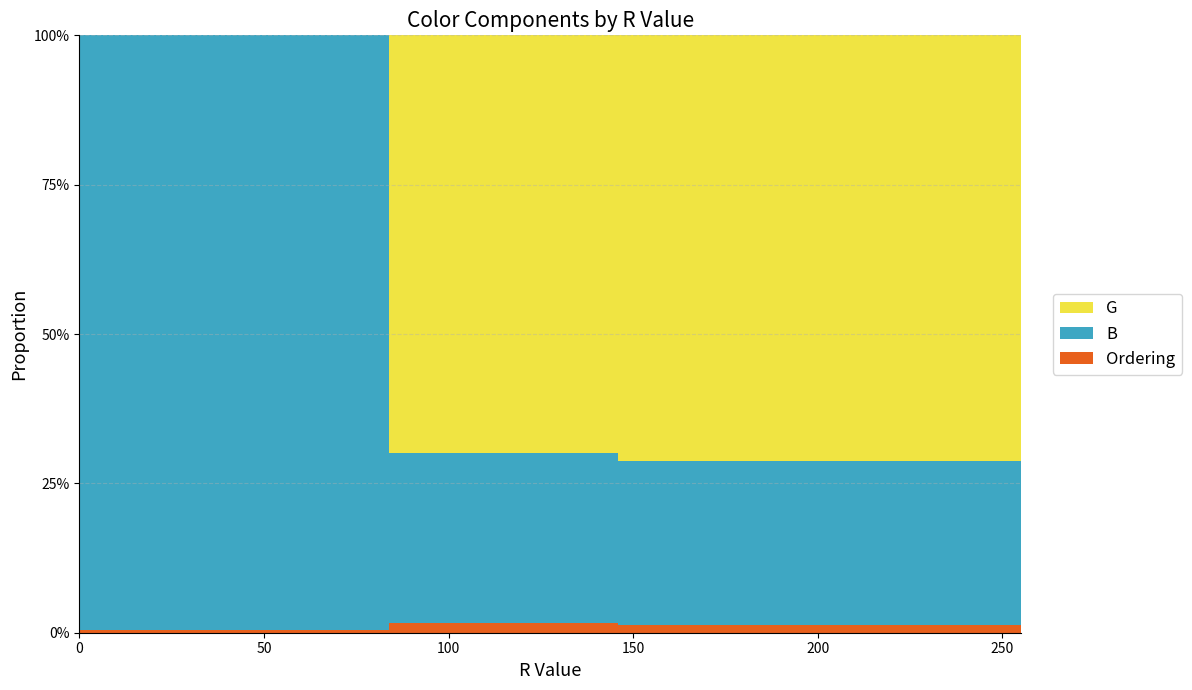

Reading right to left, extract all data points from this chart.

Ordering: 2	6	5	4	3	1
B: 255	153	0	80	53	255
G: 255	255	255	208	130	0